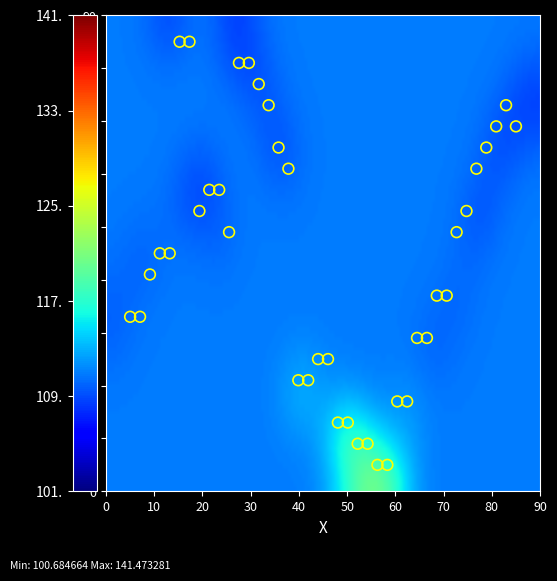

How many points are shown in the scatter plot?

40